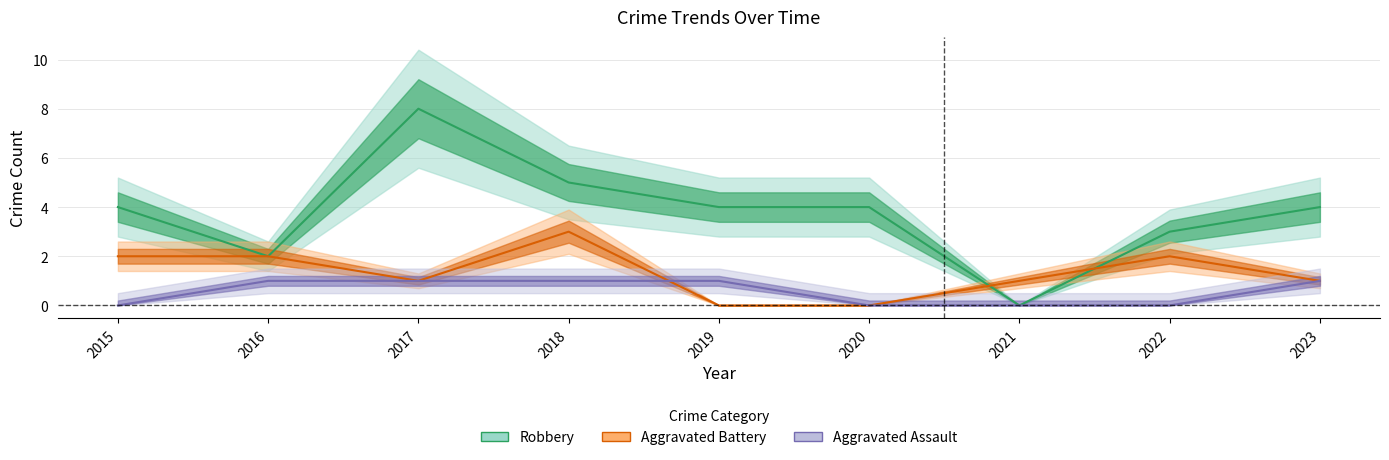

Which series has the largest total across all categories?

Robbery